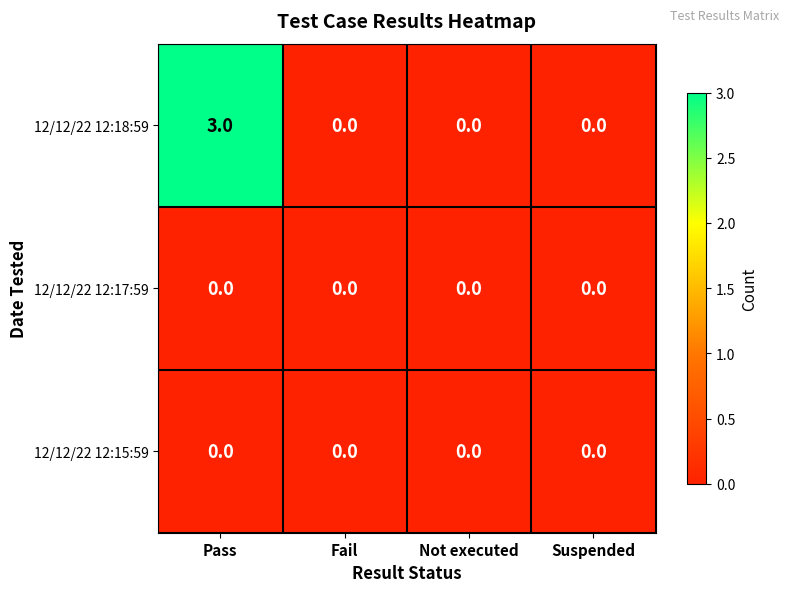

Which category has the highest value across all series?

Pass